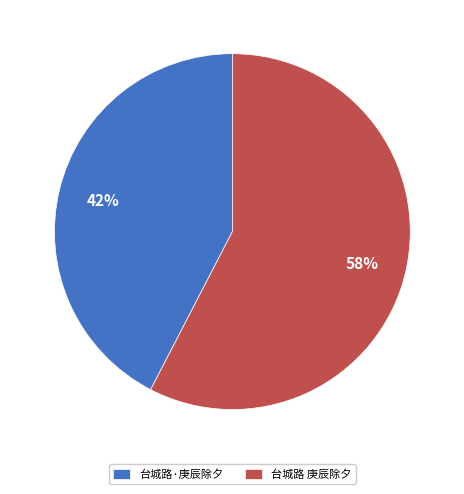

How many segments does this pie chart have?

2